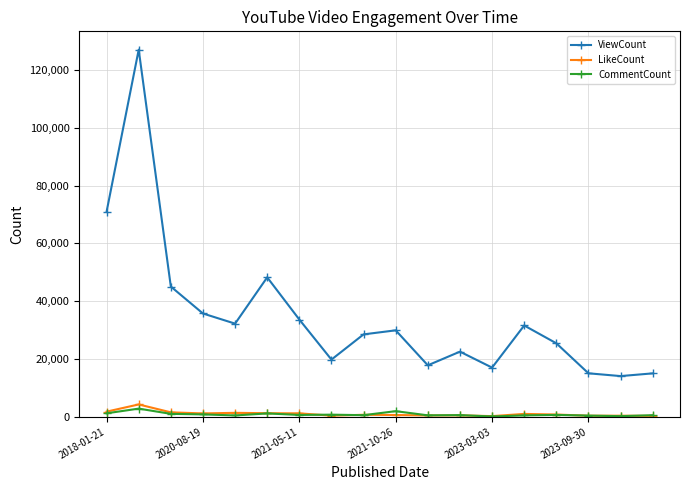

How many lines are shown in the chart?

3